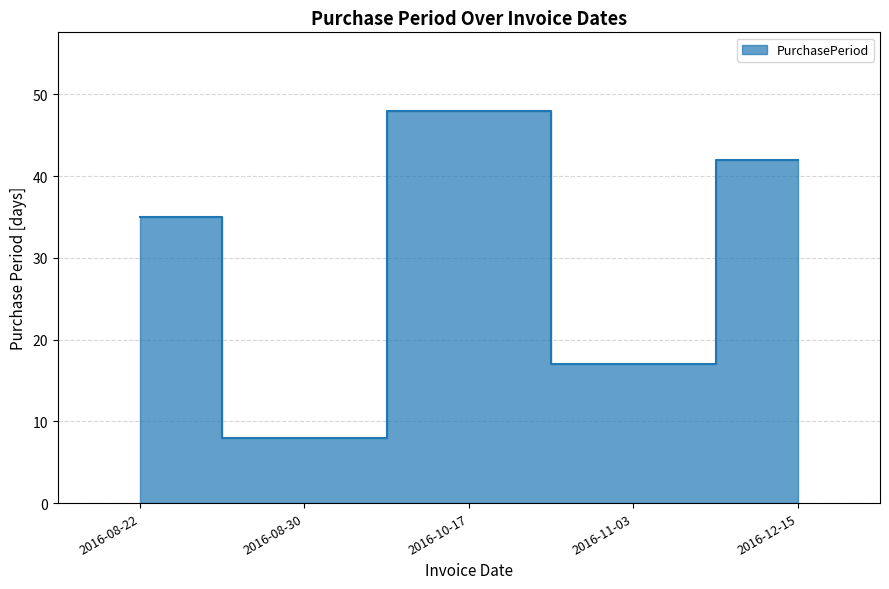

List the labels in order of value, smallest first.

2016-08-30, 2016-11-03, 2016-08-22, 2016-12-15, 2016-10-17